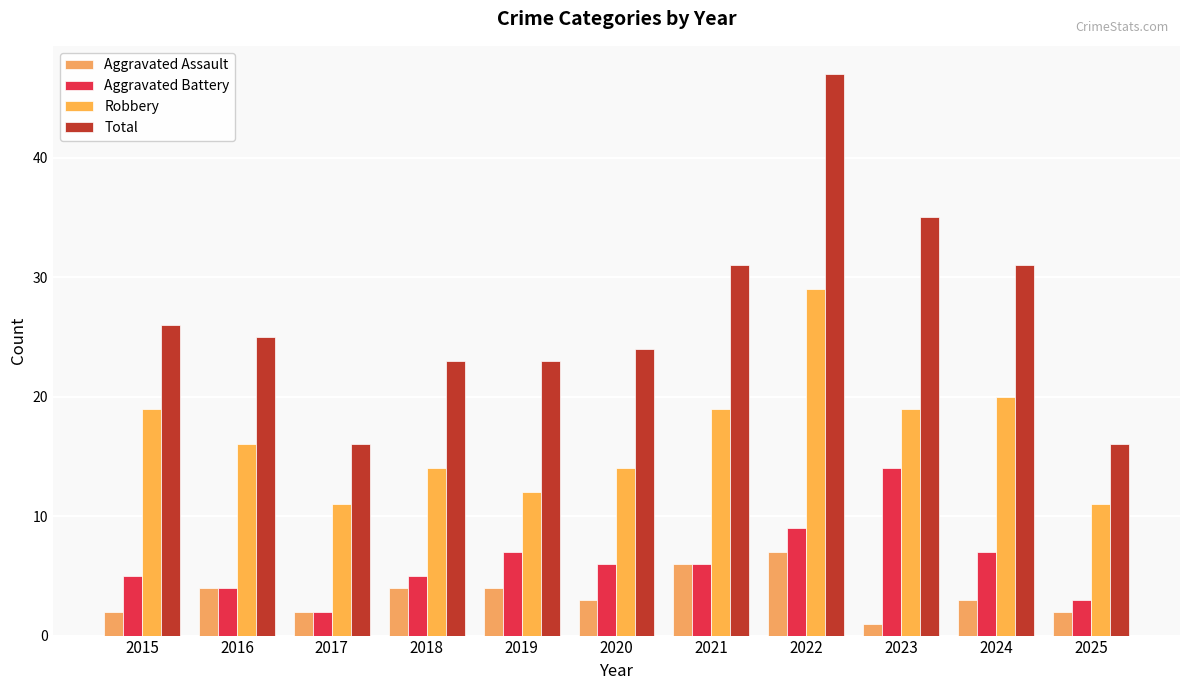

Is the value of Robbery at 2020 greater than the value of Aggravated Assault at 2024?

Yes